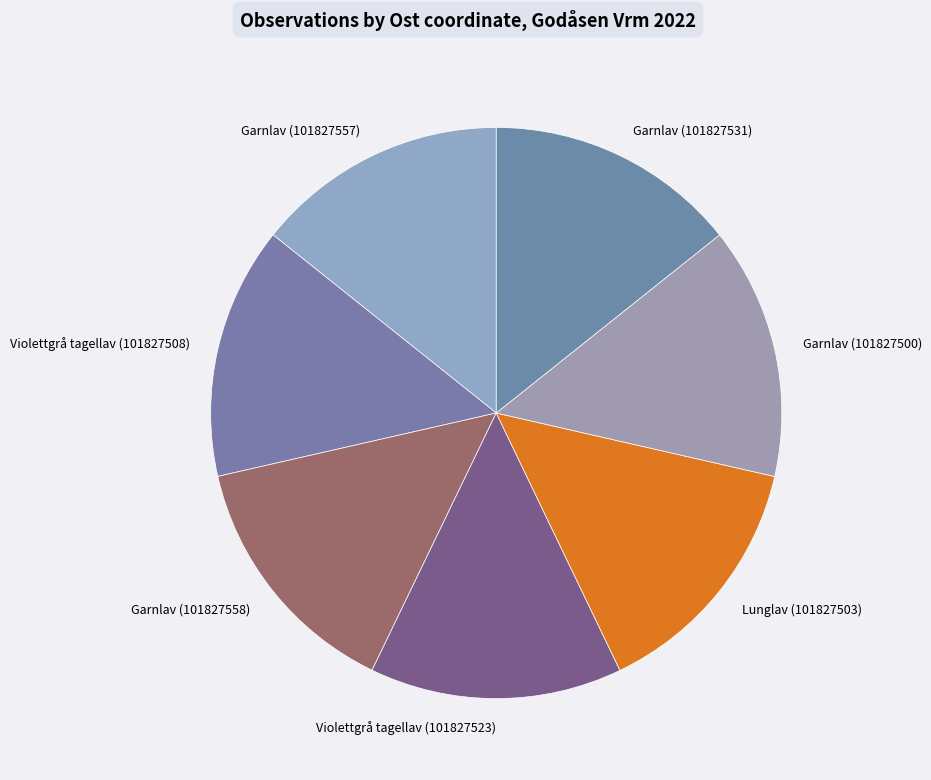

What is the ratio of the value at Violettgrå tagellav (101827523) to the value at Garnlav (101827558)?

1.0